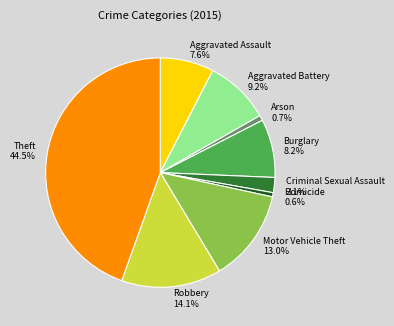

To the nearest percent, what is the difference between the largest and smallest slice percentages?

44%